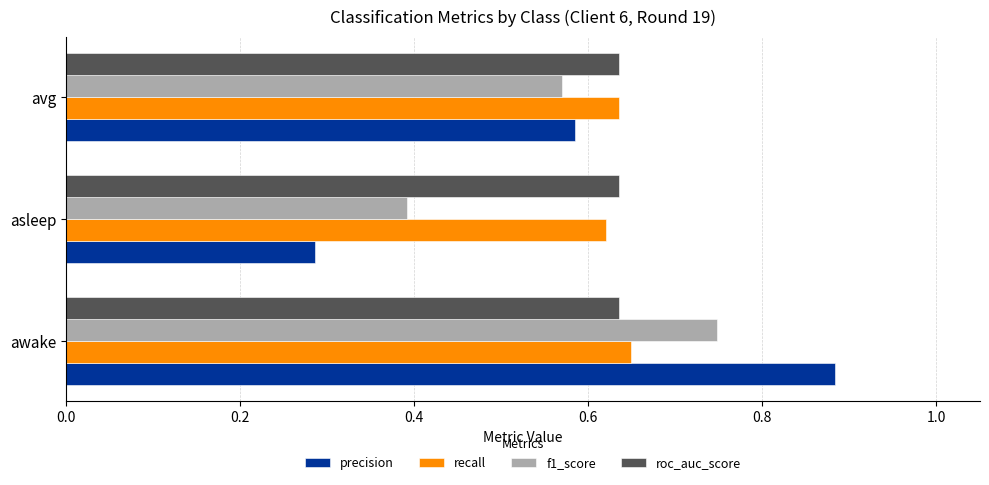

The precision series shows 0.9 at avg. True or false?

False